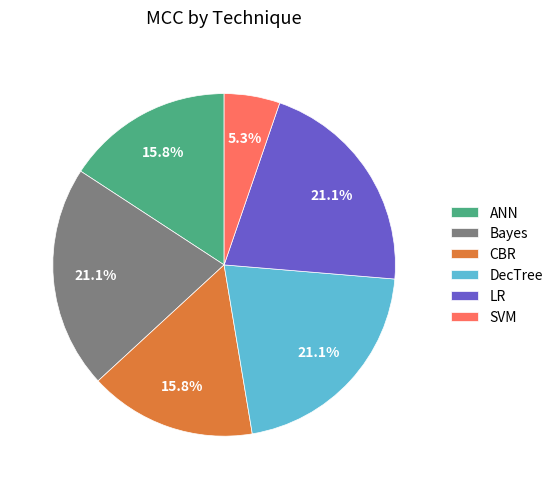

Which has a higher value, SVM or LR?

LR